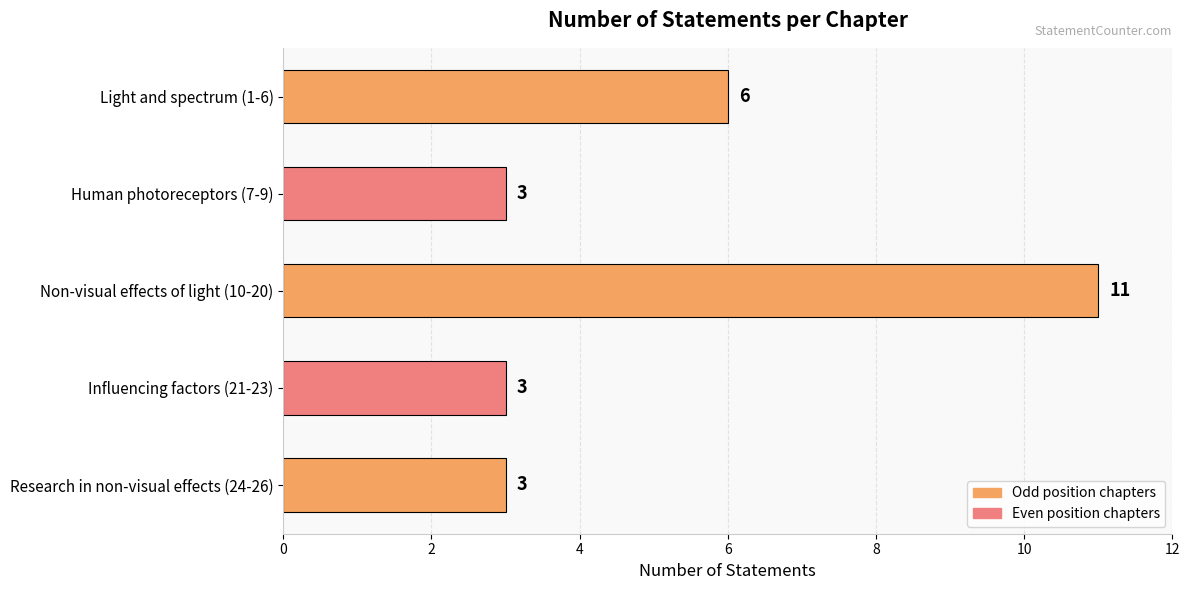

Reading bottom to top, list all the values displayed in this chart.

3	3	11	3	6